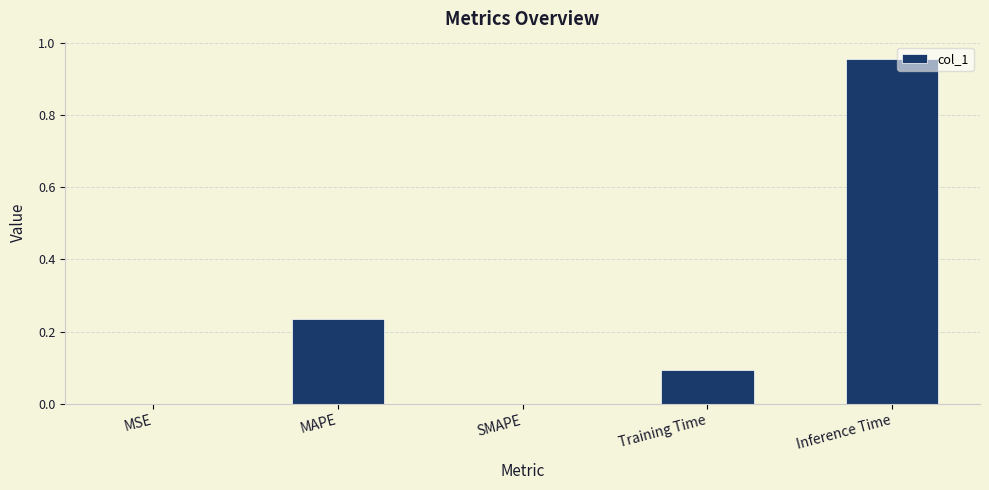

True or false: the data shows 0.3 at MAPE.

False